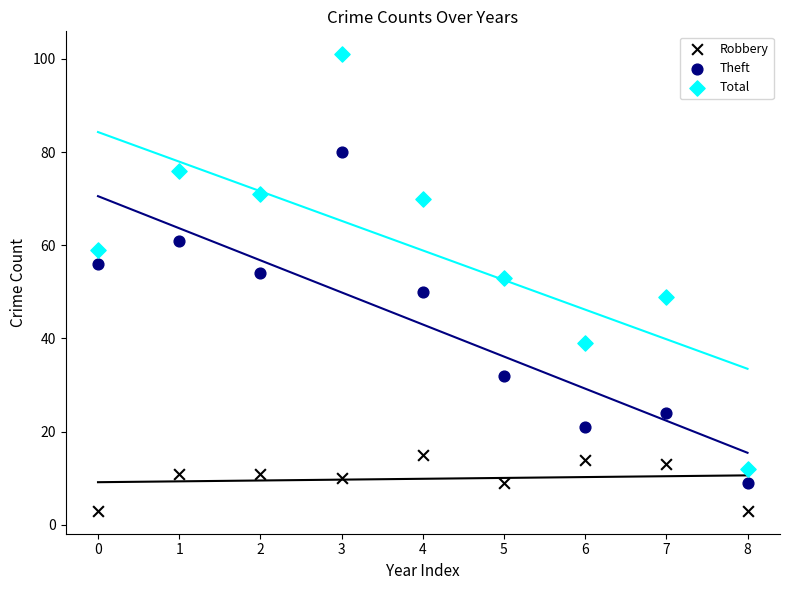

Which series contains the highest Y value?

Total